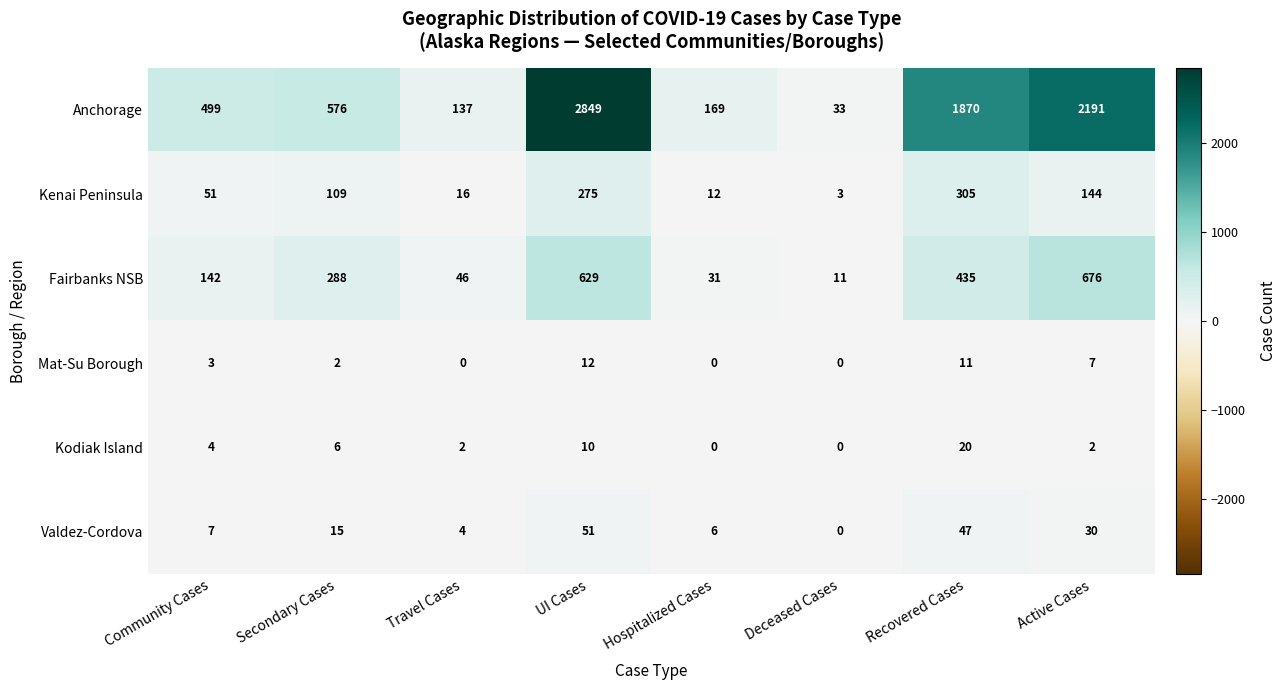

What is the greatest value displayed?

2849